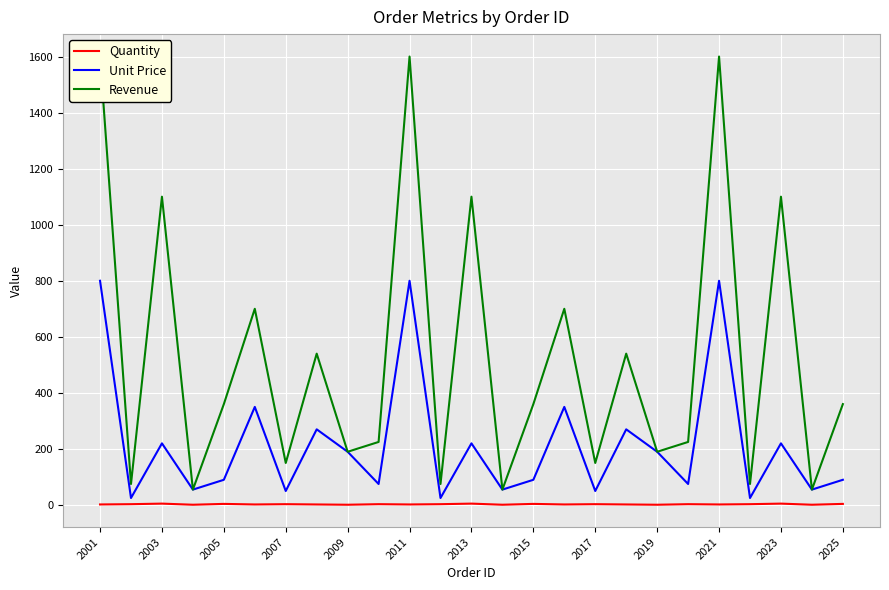

At how many categories does at least one series exceed 1523?

3